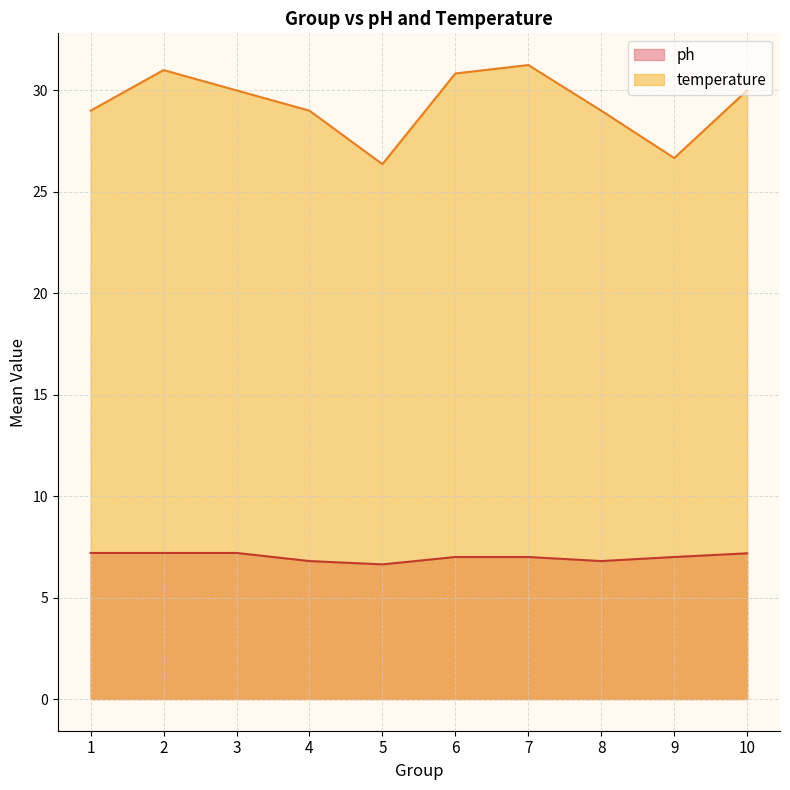

Count the ph values in the range 5 to 9.

10